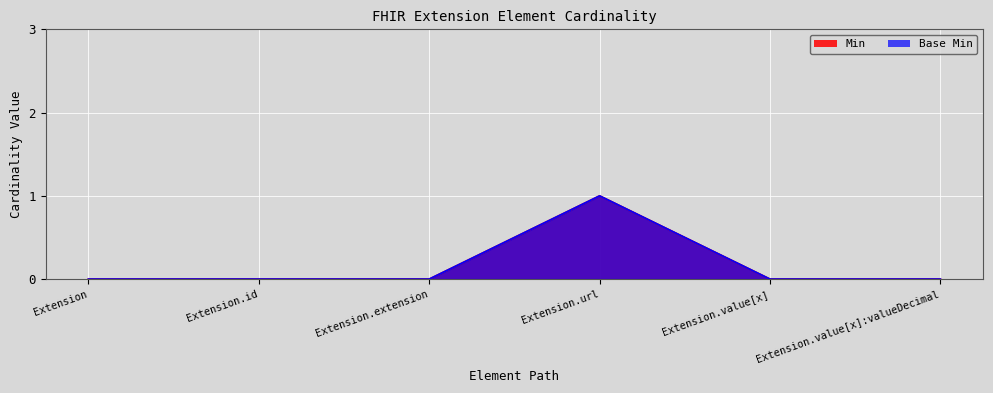

True or false: Min and Base Min intersect in this chart.

False